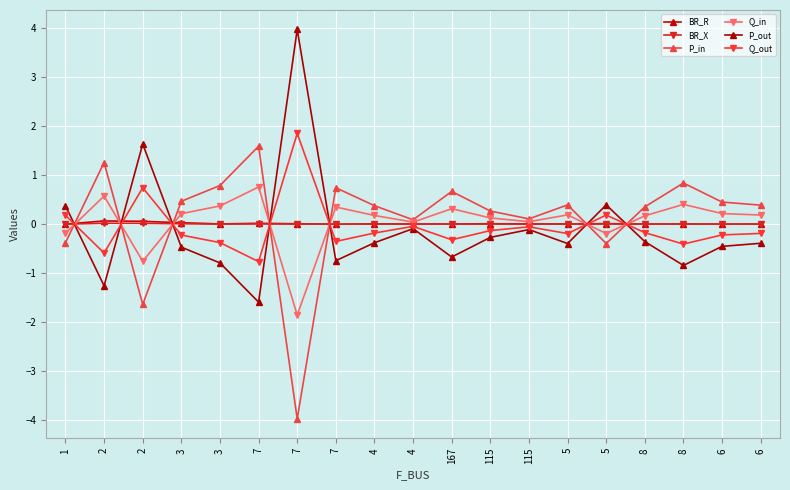

Which series changed the most between 3 and 5?

P_in